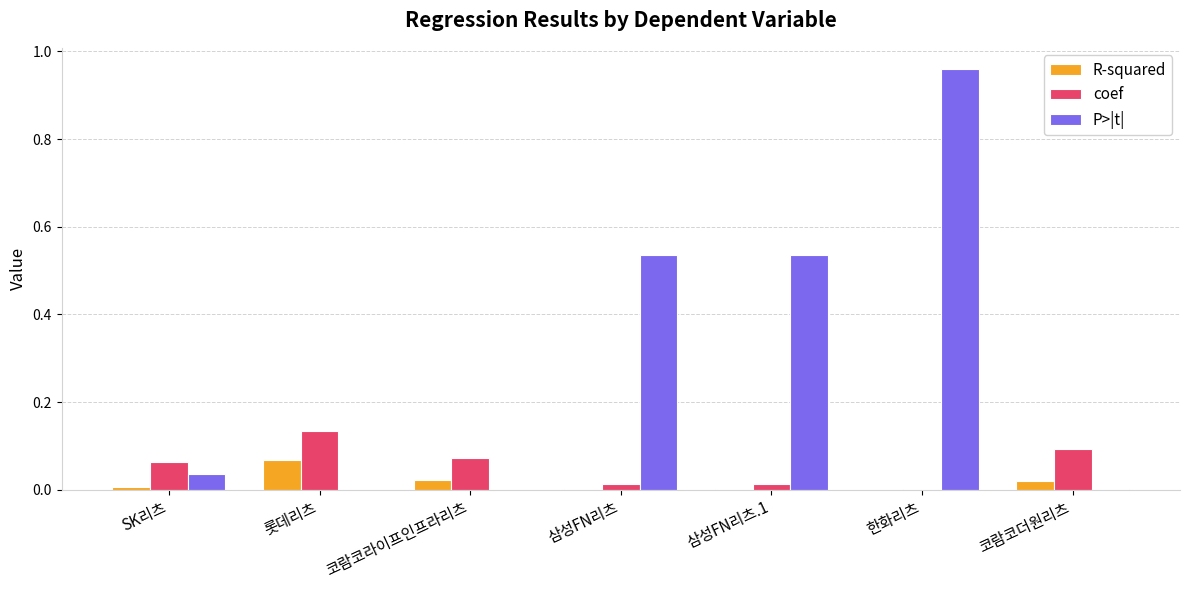

The value of R-squared at 코람코더원리츠 is 0.0. True or false?

True